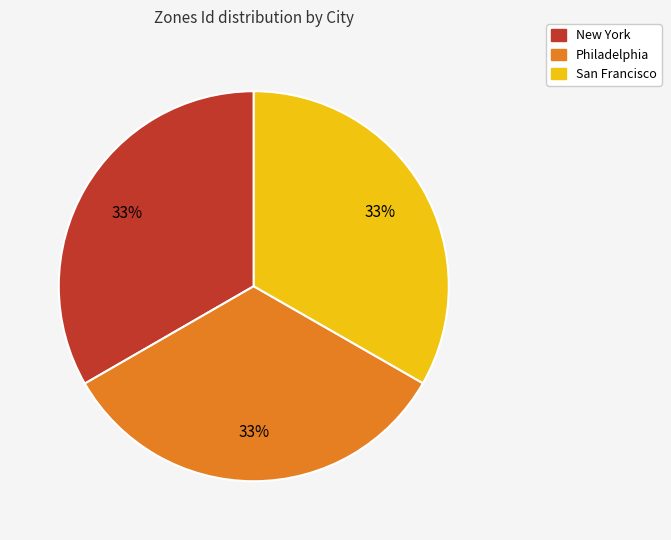

The San Francisco slice represents 33% of the pie. True or false?

True